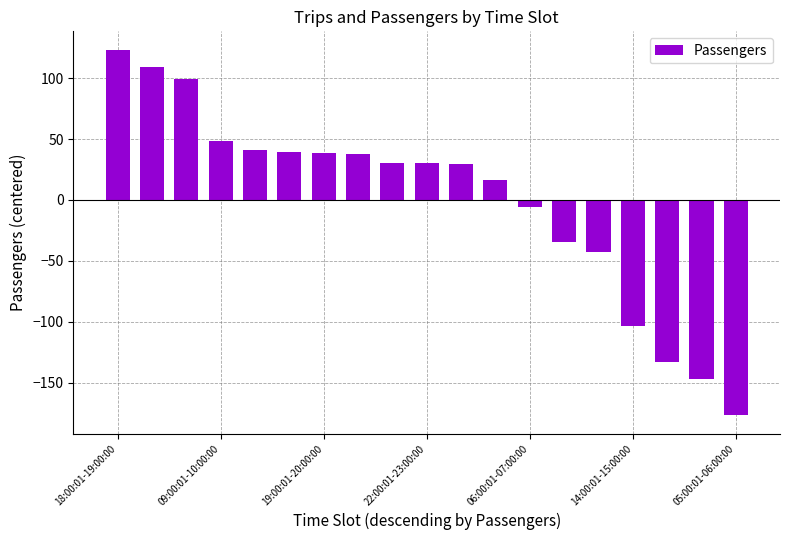

What is the maximum value shown in the chart?

123.3